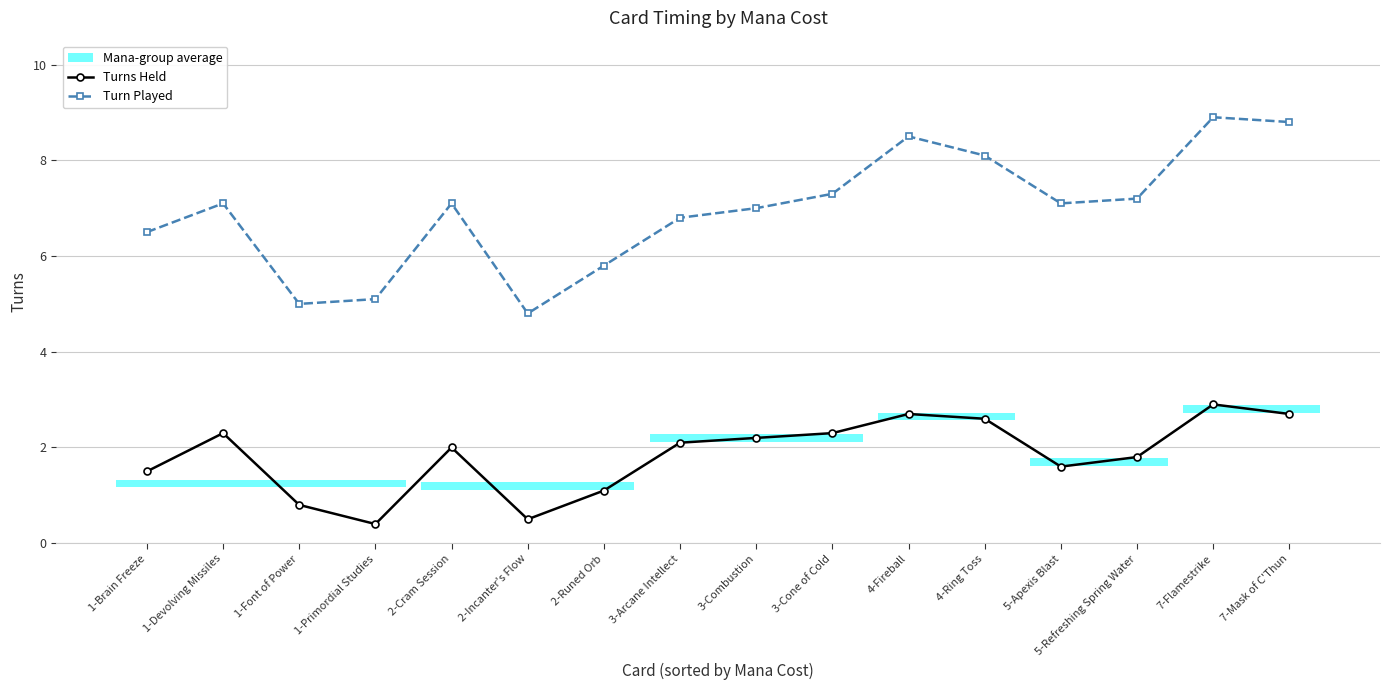

Does the chart have visible grid lines?

Yes